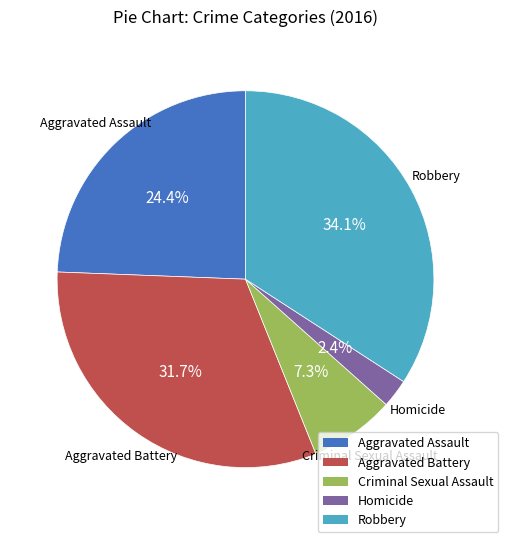

How many slices are in this pie chart?

5